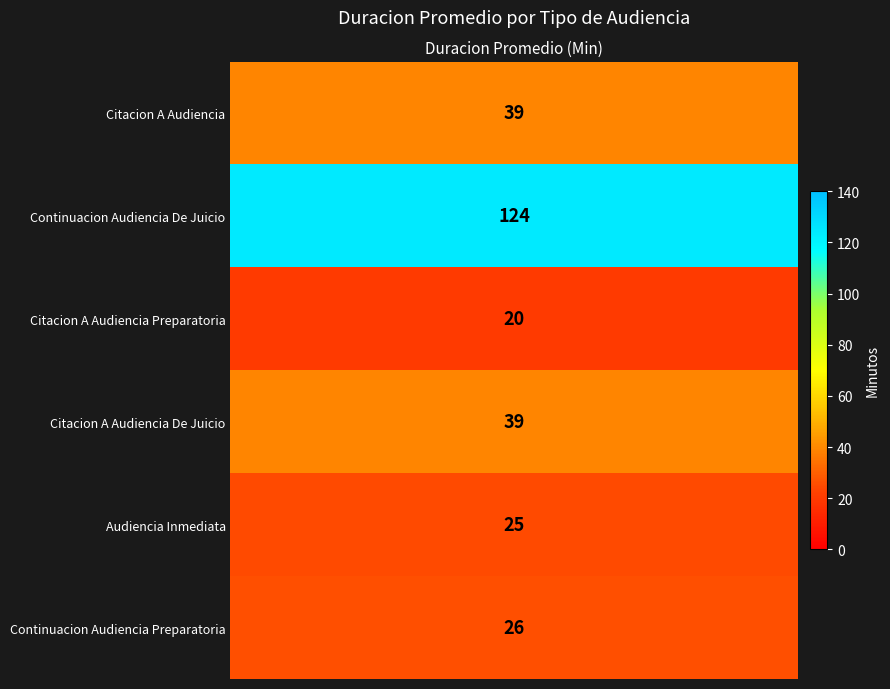

Between 1 and 3, which is larger?

3